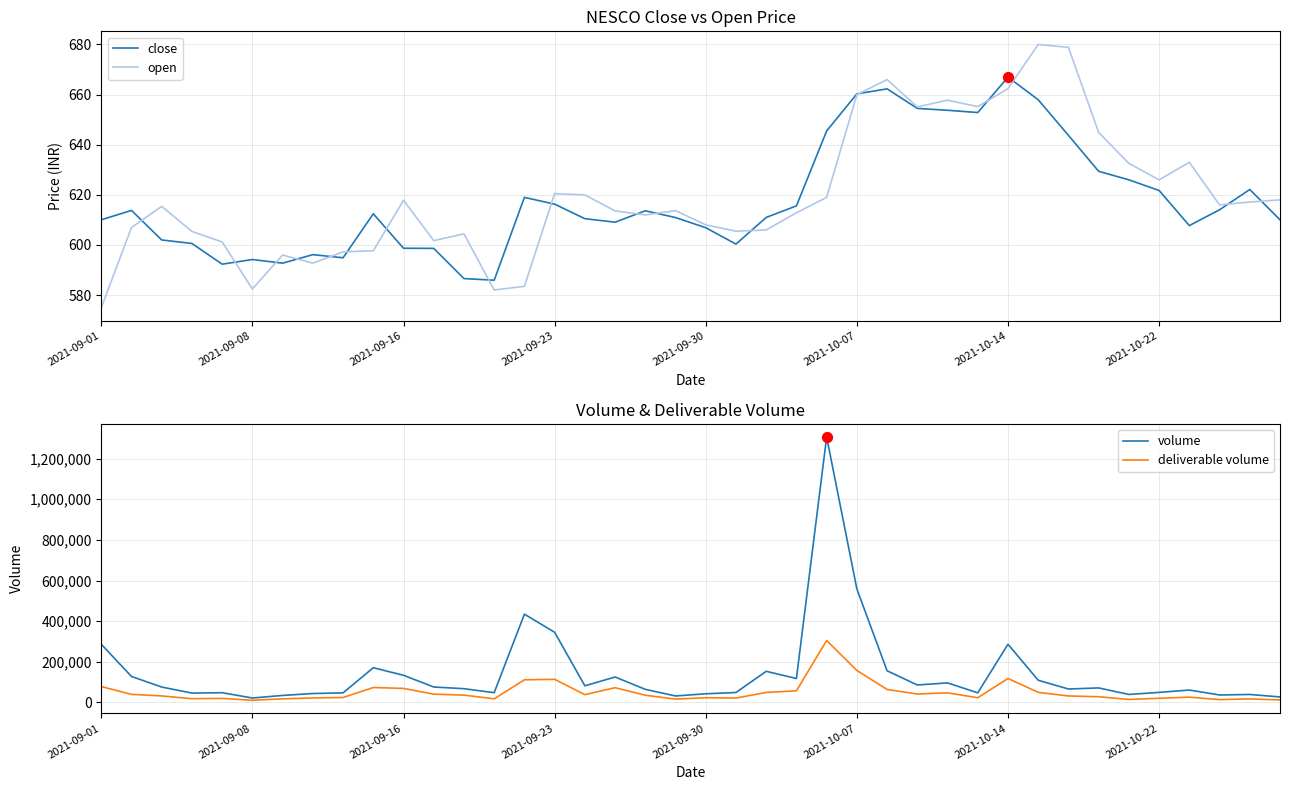

What is the highest value of the open series?

680.0